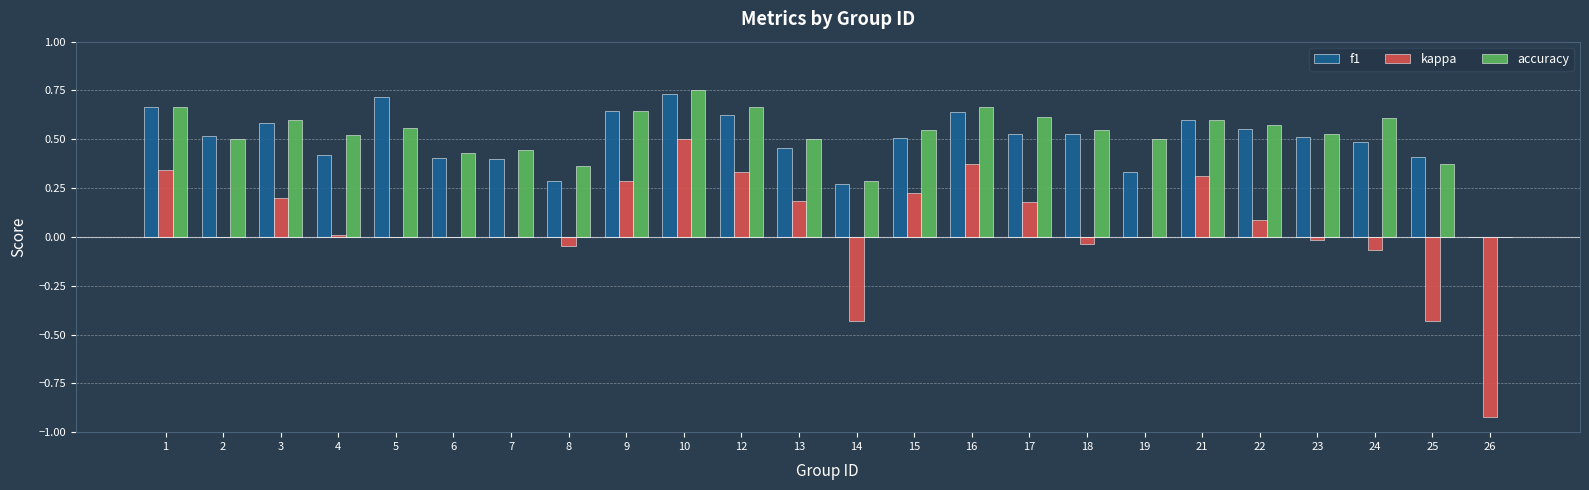

What is the total value across all series at 5?

1.3